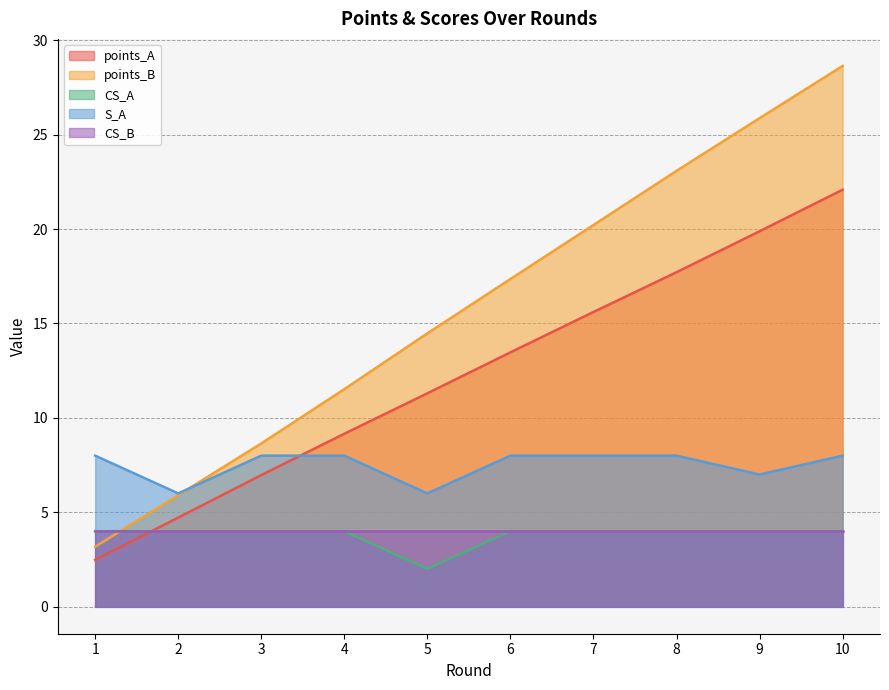

List the labels in order of S_A value, largest first.

1, 3, 4, 6, 7, 8, 10, 9, 2, 5